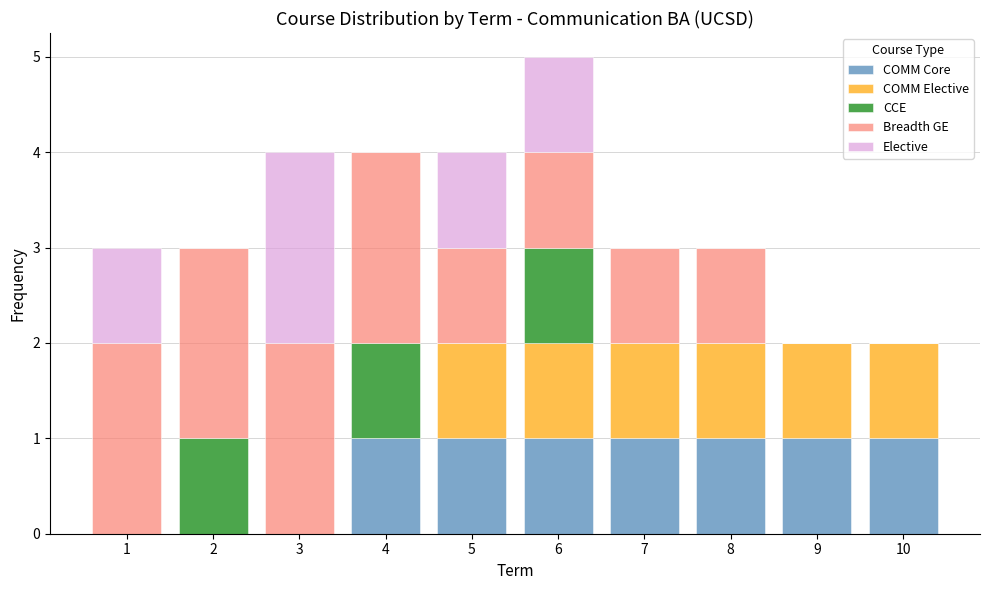

Reading left to right, list every stacked bar in this chart as the range it spans on the x-axis followed by its total height. The values are not printed on the chart, so give them approximately, as read against the axis.

0.5 to 1.5: 3
1.5 to 2.5: 3
2.5 to 3.5: 4
3.5 to 4.5: 4
4.5 to 5.5: 4
5.5 to 6.5: 5
6.5 to 7.5: 3
7.5 to 8.5: 3
8.5 to 9.5: 2
9.5 to 10.5: 2